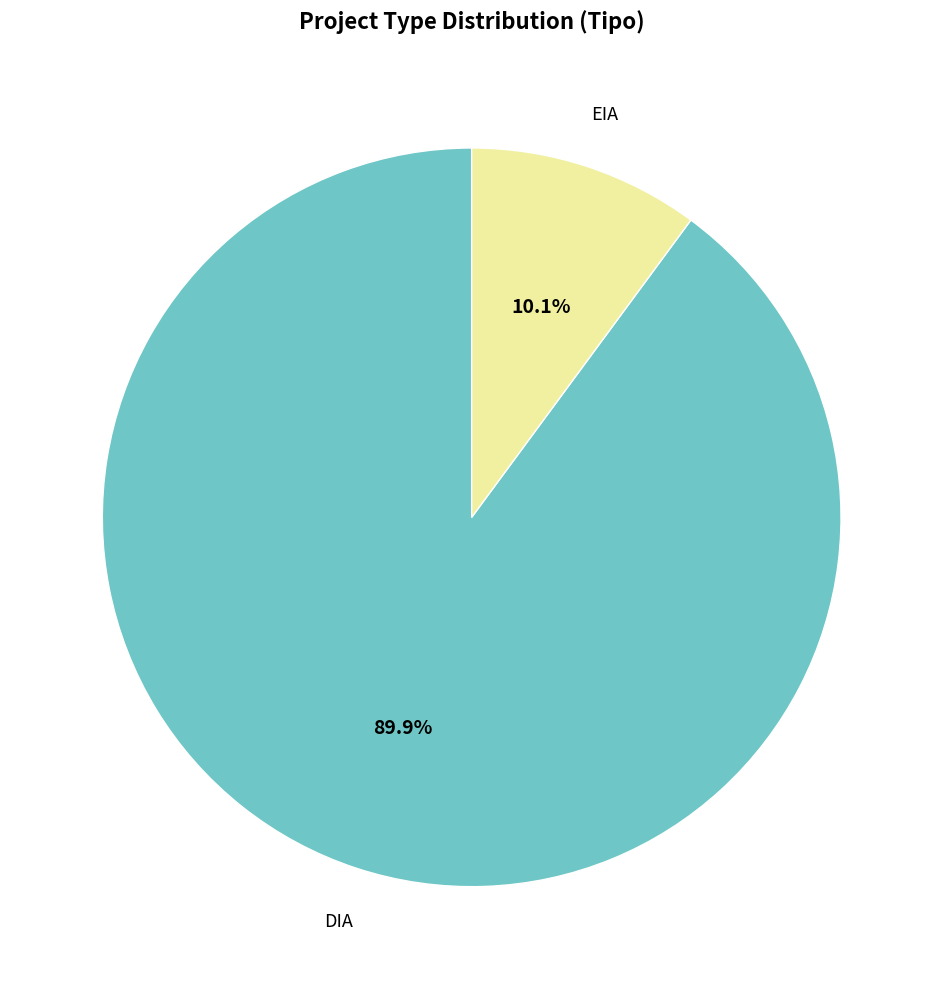

True or false: DIA accounts for 99% of the total.

False